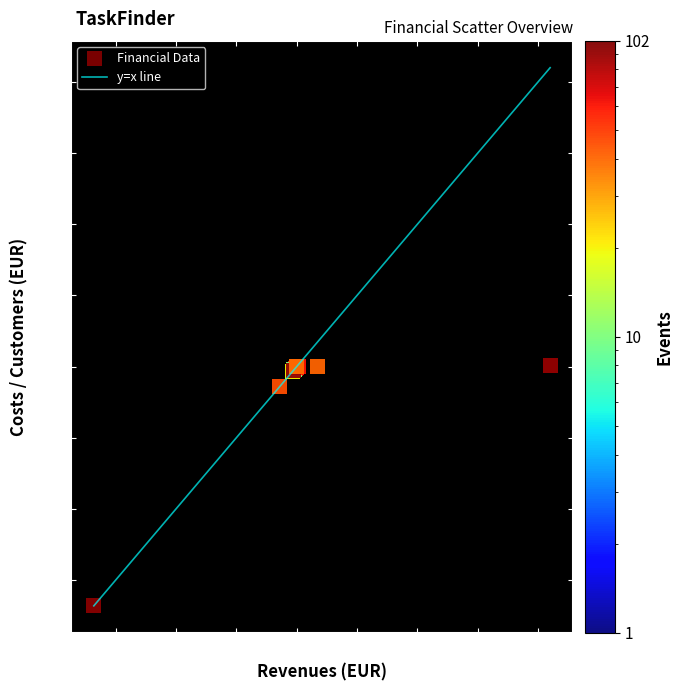

What Y value in the scatter plot is closest to -8350000?

-1392000.0